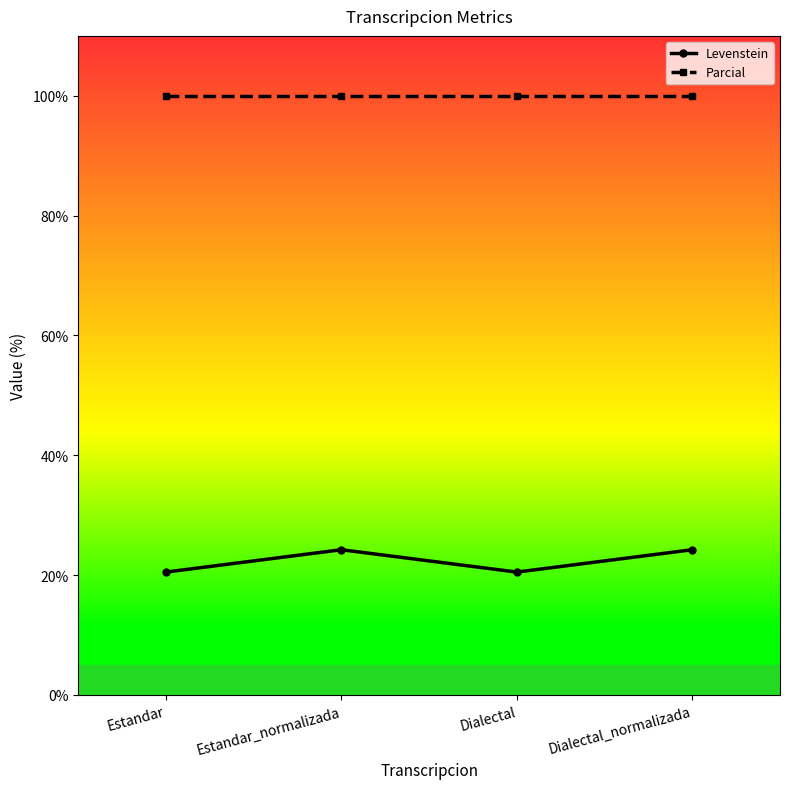

Is the value of Parcial at Dialectal_normalizada greater than the value of Levenstein at Estandar_normalizada?

Yes